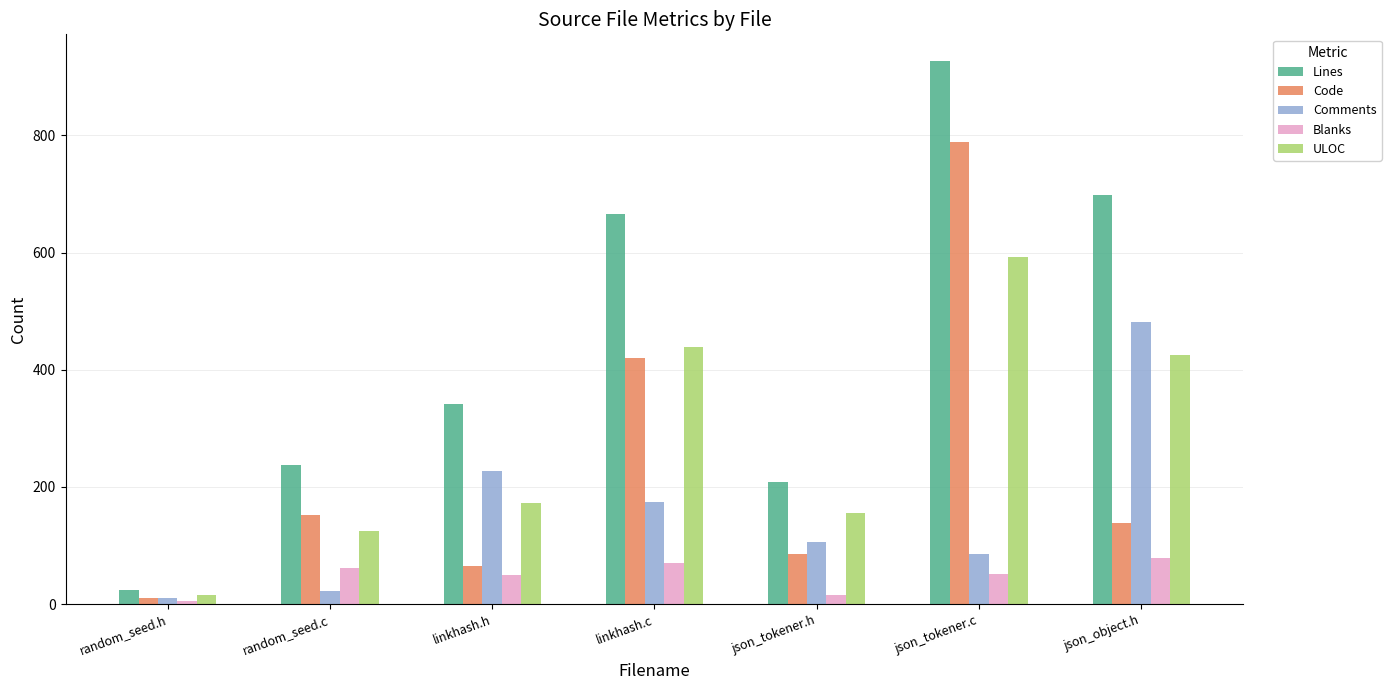

What is the maximum value for Lines?

926